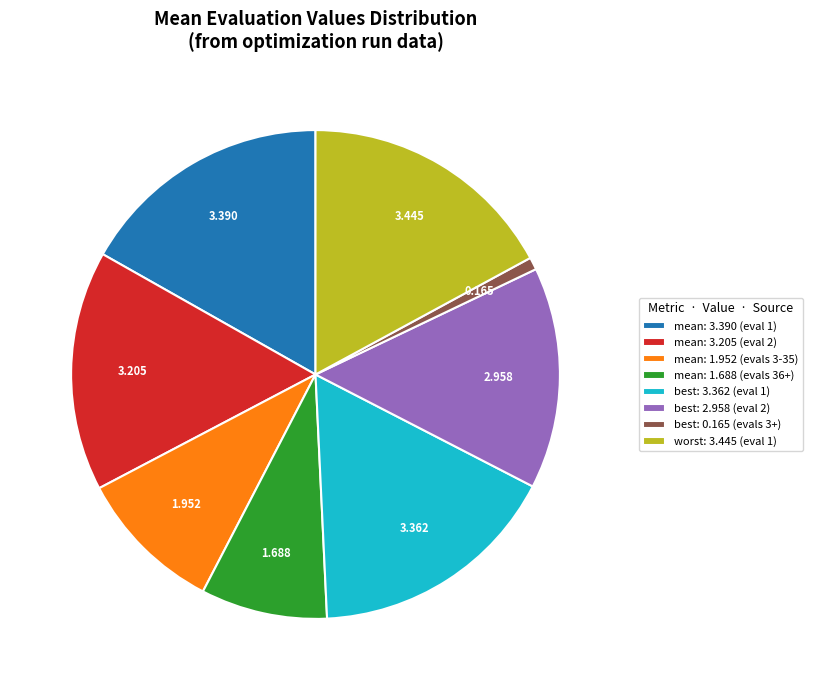

Is the sum of mean: 3.205 (eval 2) and worst: 3.445 (eval 1) greater than half?

No